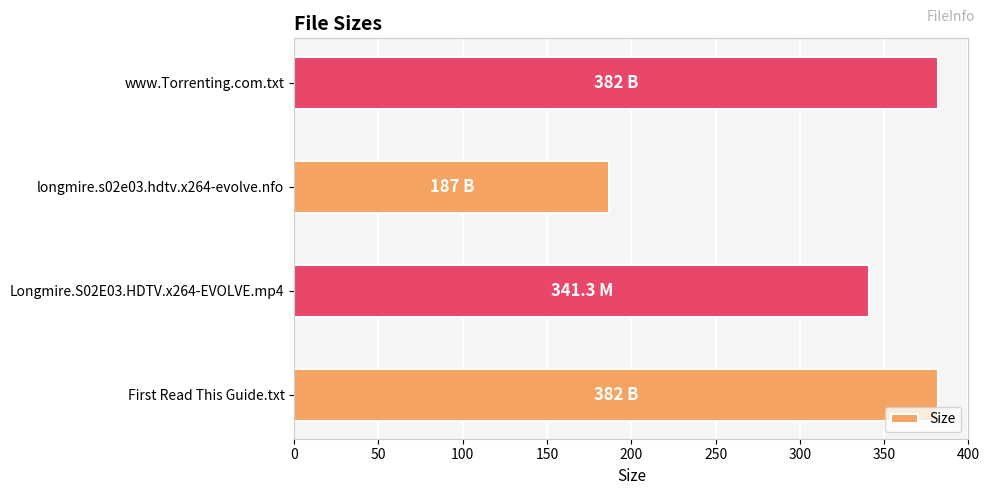

True or false: the data shows 382.0 at www.Torrenting.com.txt.

True